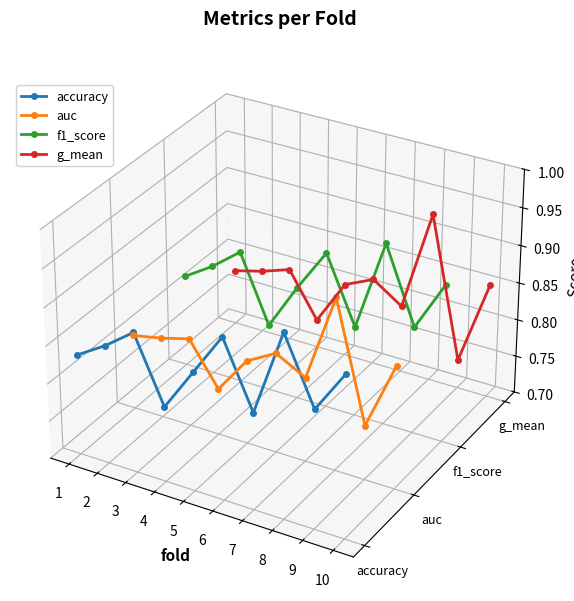

List the labels in order of accuracy value, smallest first.

7, 9, 4, 10, 5, 1, 2, 6, 3, 8